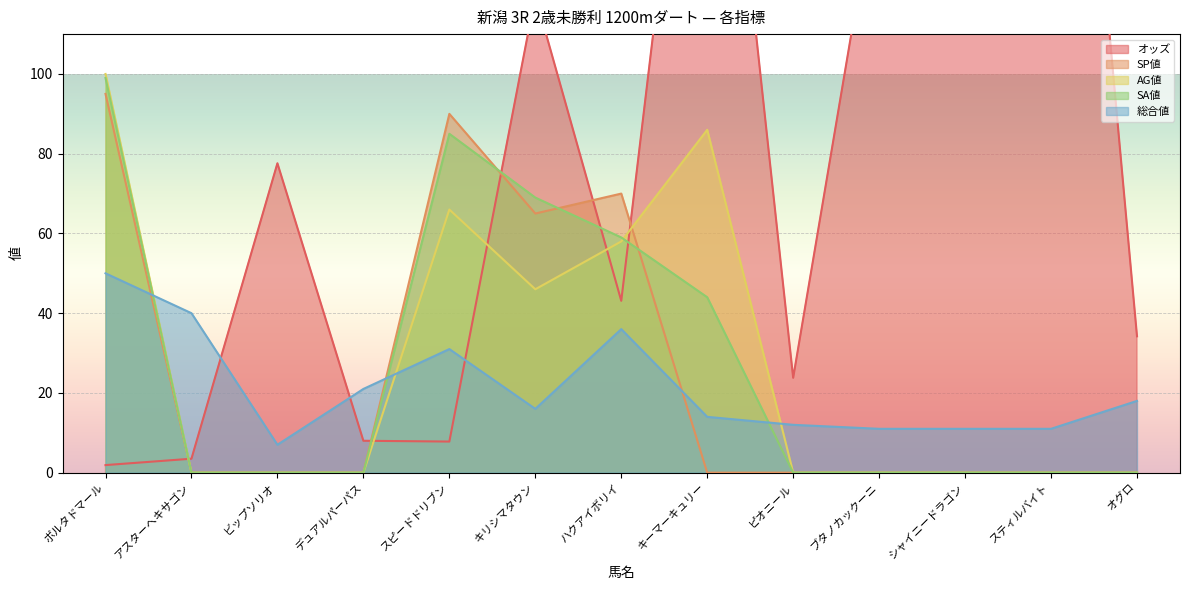

What is the label of the 1st point from the right?

オグロ